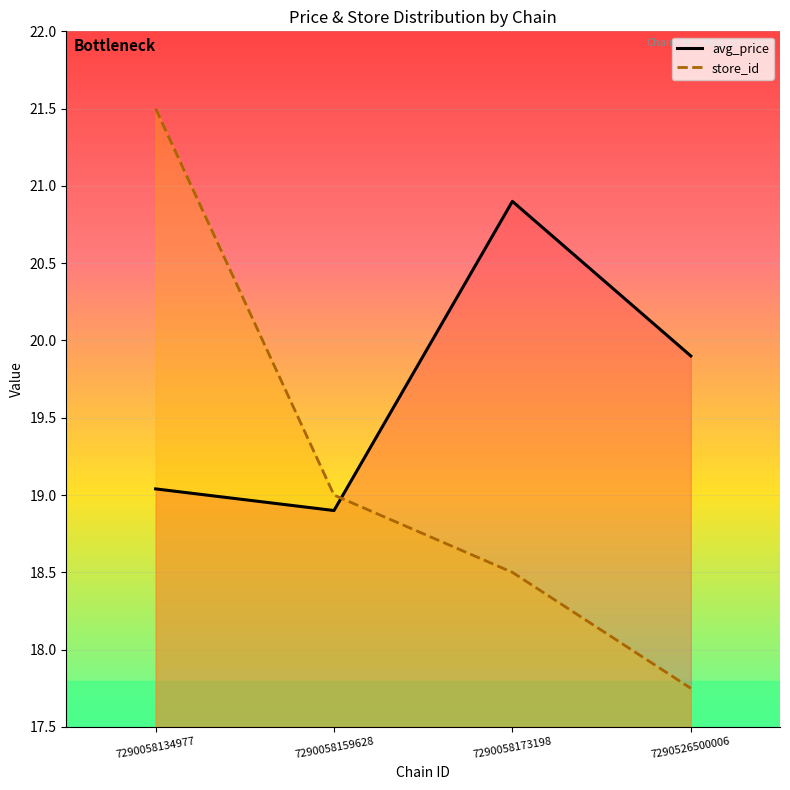

Which category has the highest value across all series?

7290058134977